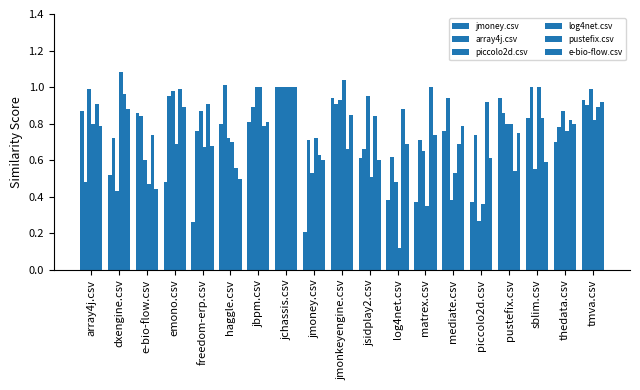

What is the minimum value shown in the chart?

0.1